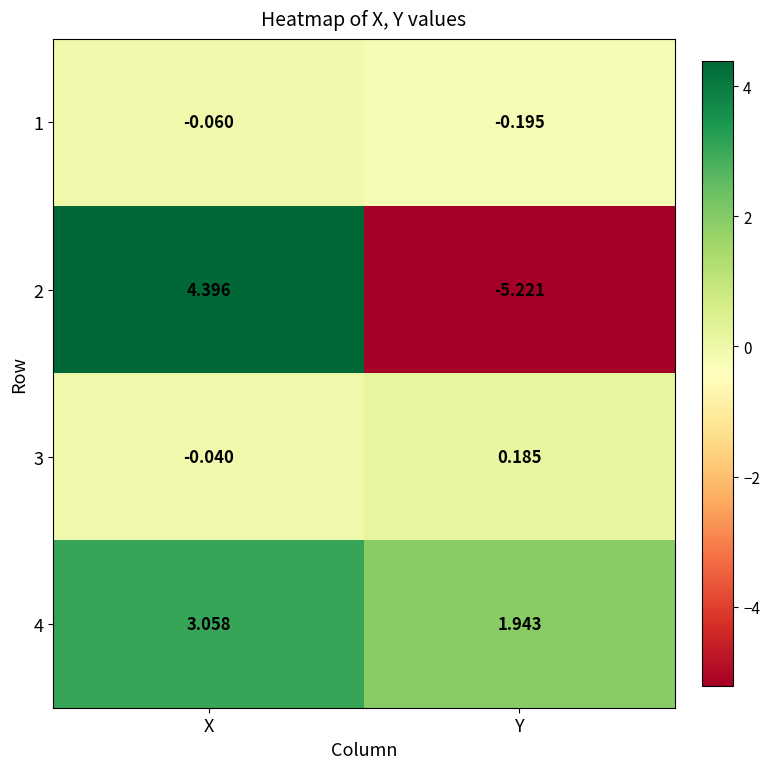

At which label is 1 closest to 0?

X